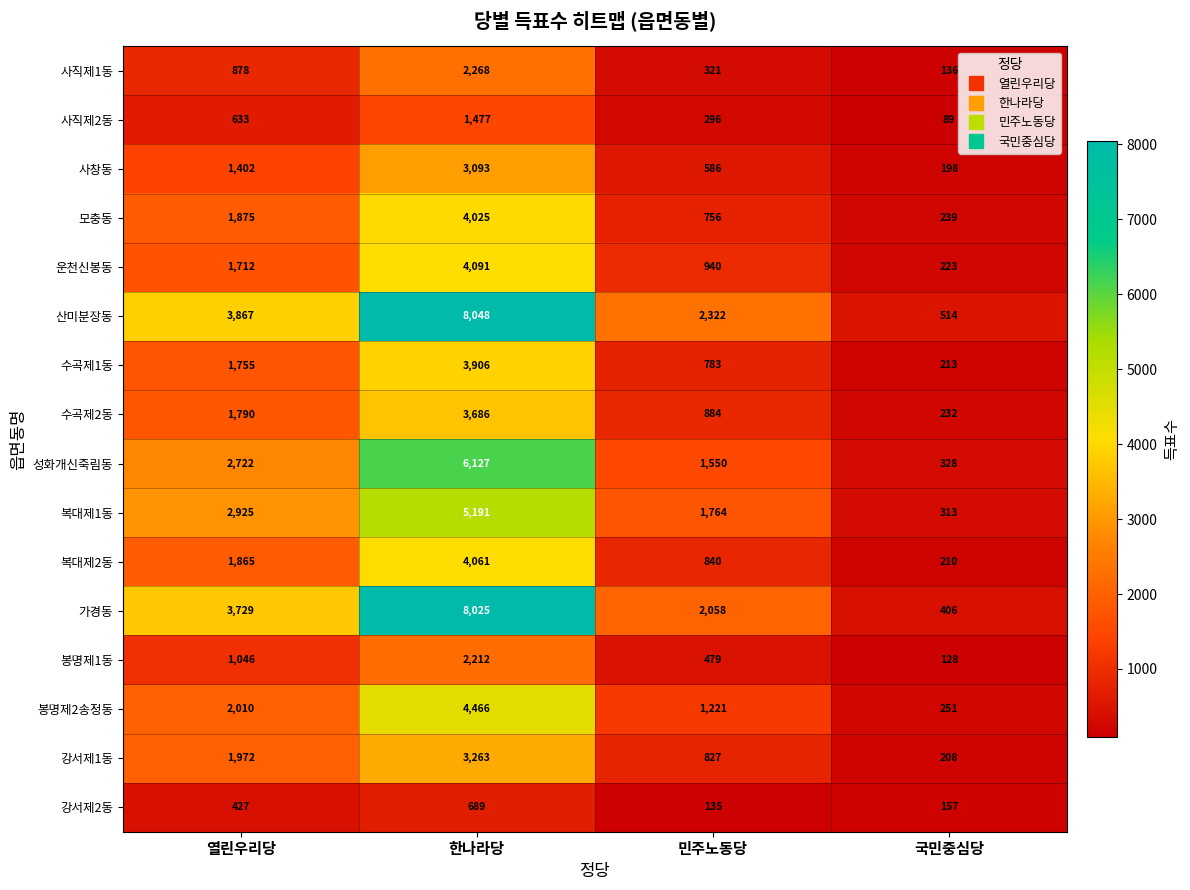

List the series in order of their peak value, highest first.

산미분장동, 가경동, 성화개신죽림동, 복대제1동, 봉명제2송정동, 운천신봉동, 복대제2동, 모충동, 수곡제1동, 수곡제2동, 강서제1동, 사창동, 사직제1동, 봉명제1동, 사직제2동, 강서제2동